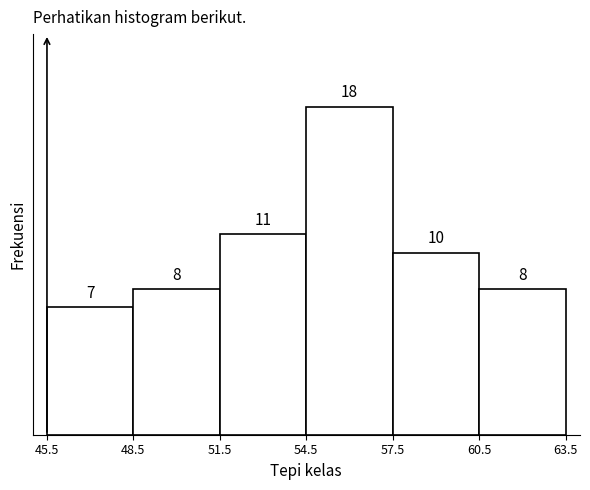

How tall is the bar that spans 45.5 to 48.5 on the x-axis?

7